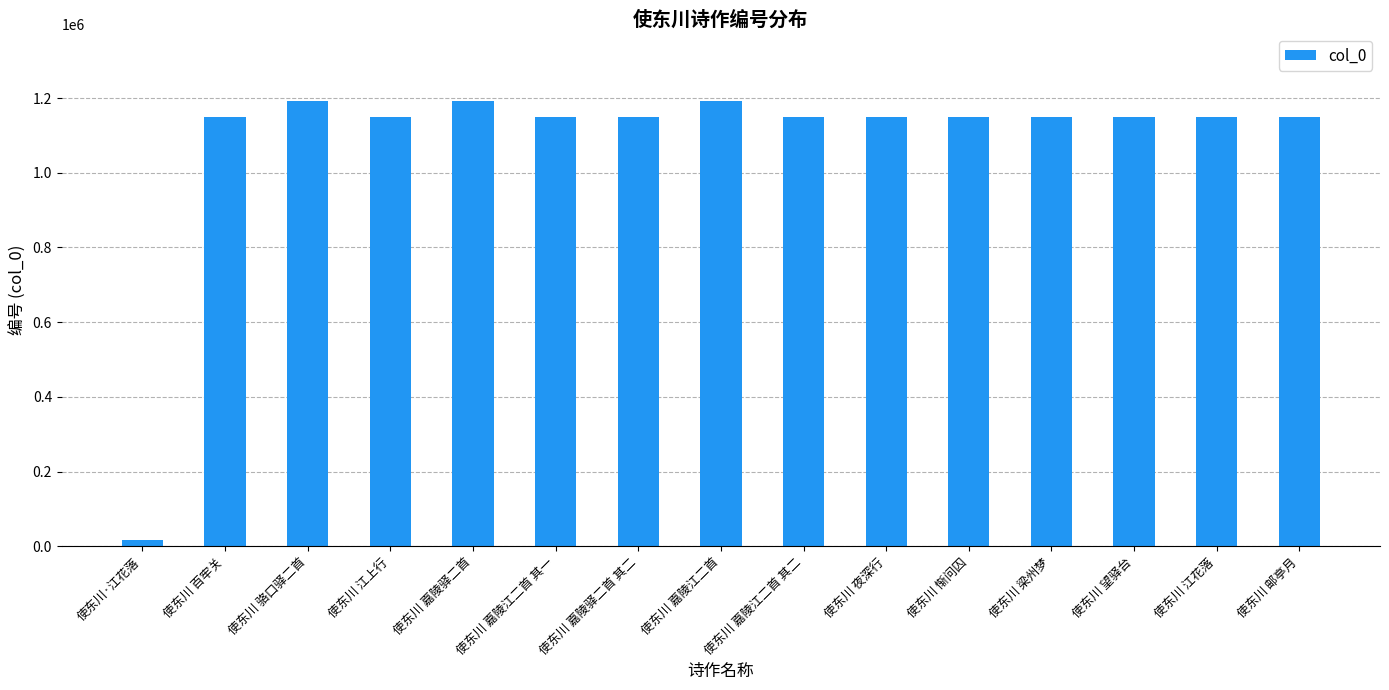

The value at 使东川 嘉陵江二首 其二 is 1149098. True or false?

True